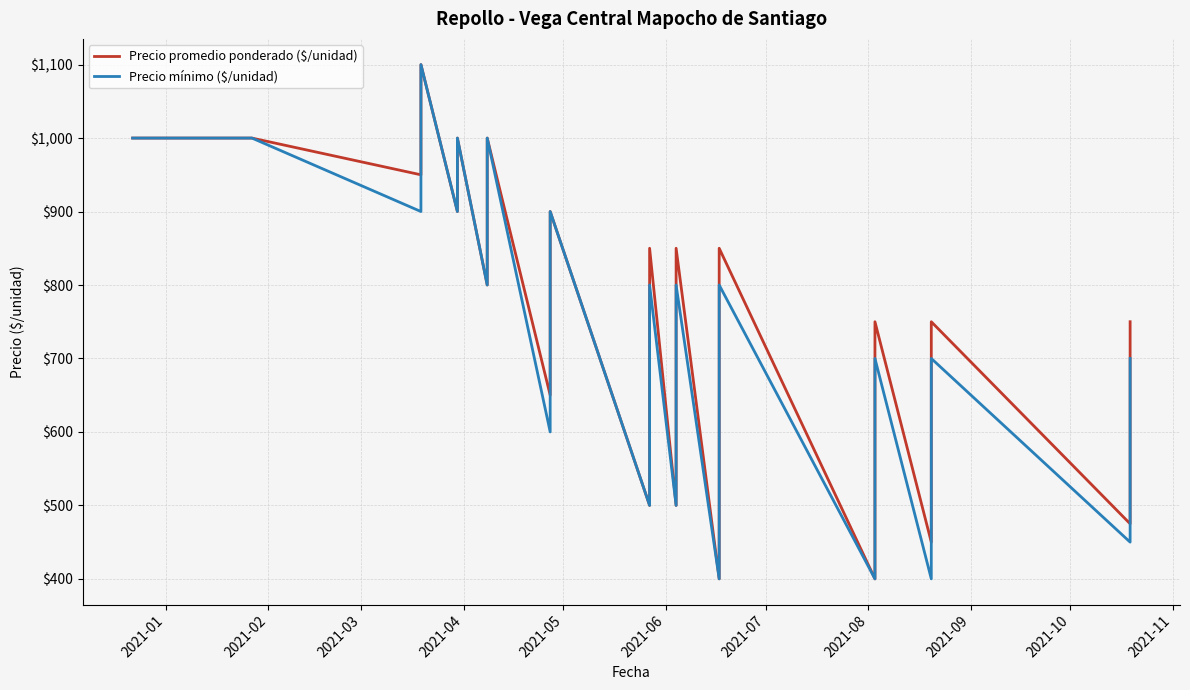

In Precio mínimo ($/unidad), how many points are lower than both neighbors (excluding endpoints)?

5